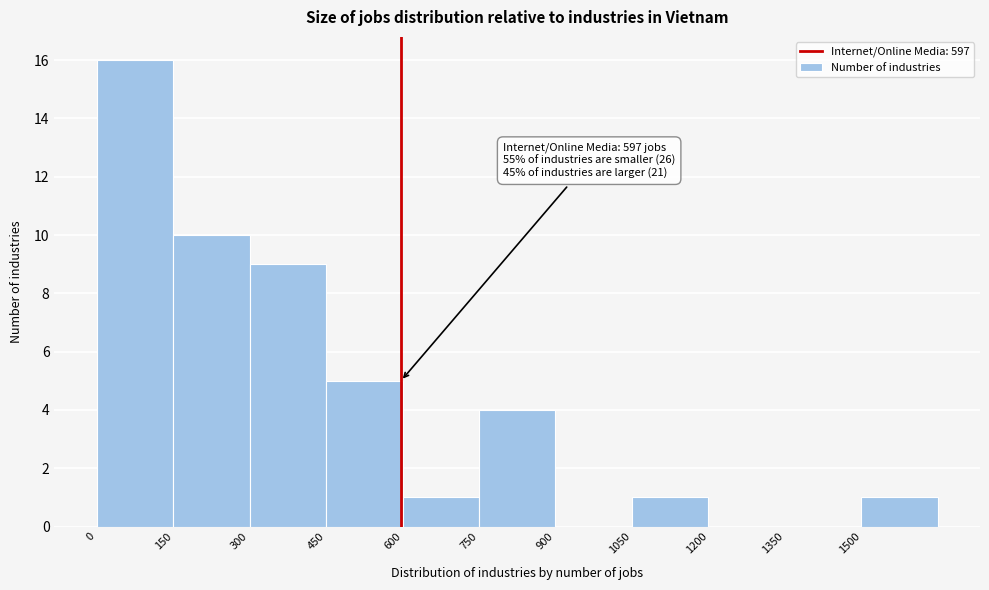

Which range on the x-axis has the tallest bar?

0 to 150